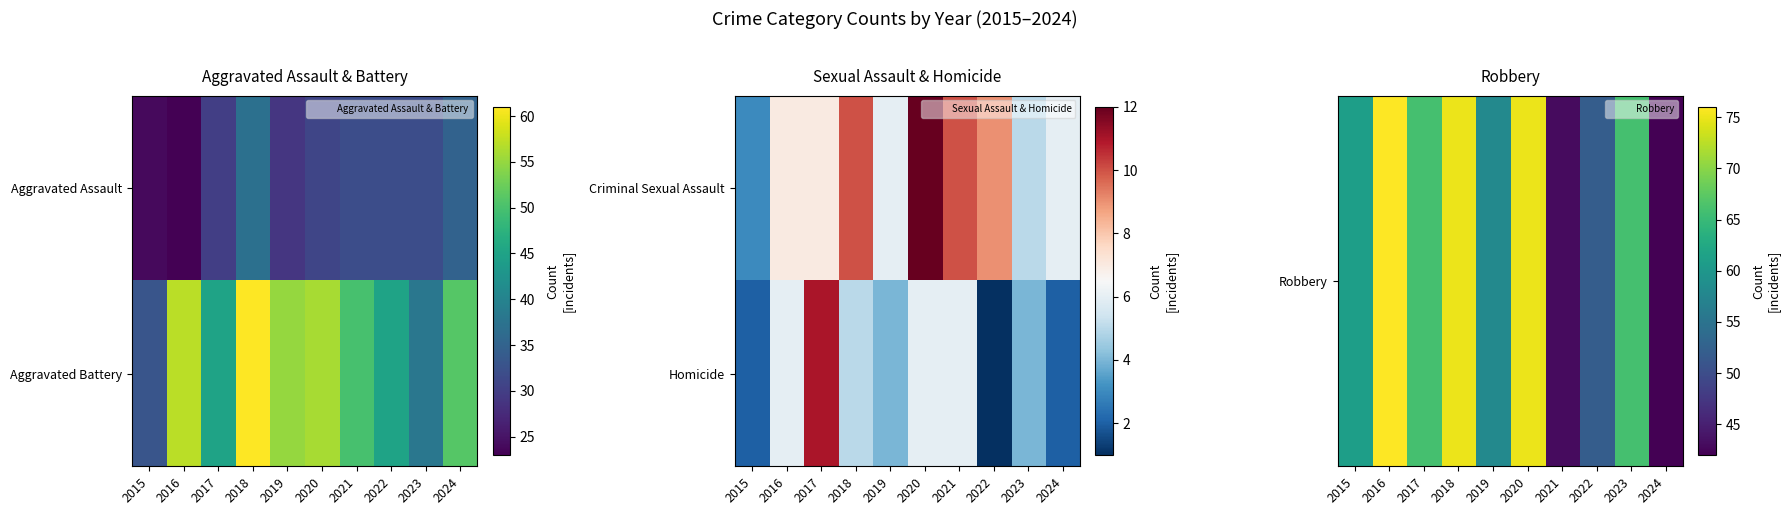

Between 2021 and 2017, which is larger?

2017